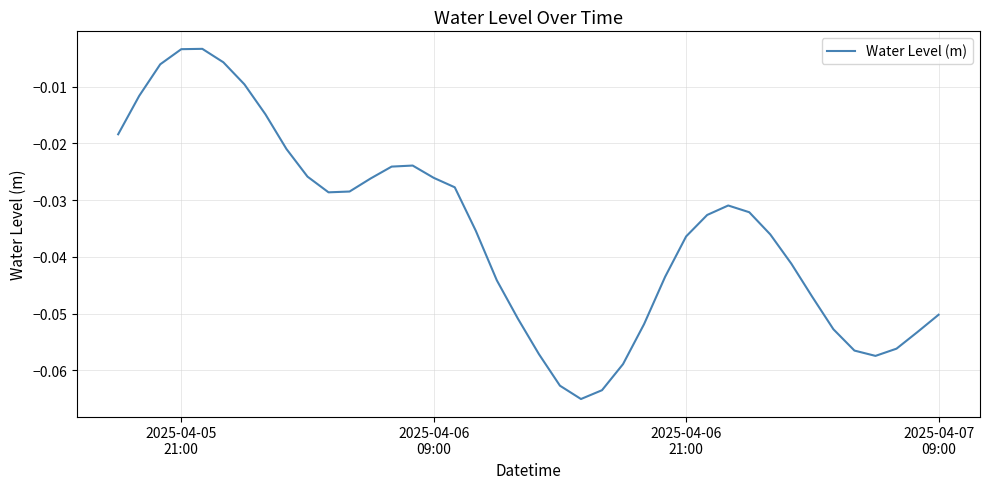

How many lines are shown in the chart?

1